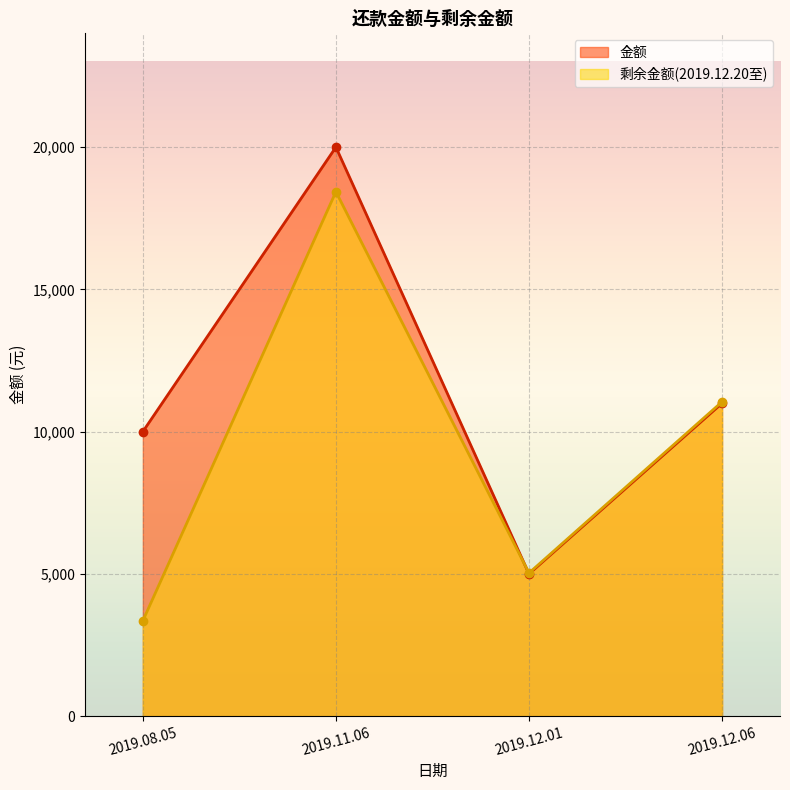

Between which two adjacent categories do 金额 and 剩余金额(2019.12.20至) first intersect?

2019.11.06 and 2019.12.01